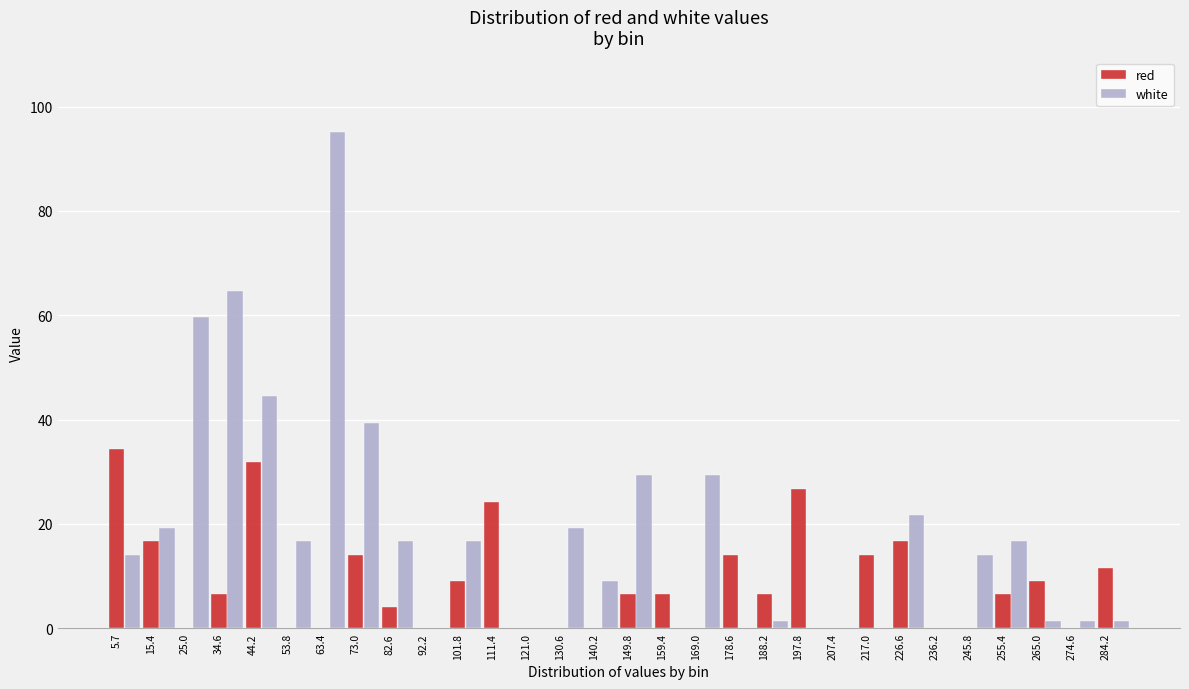

Read the white value at 73.0.

39.4